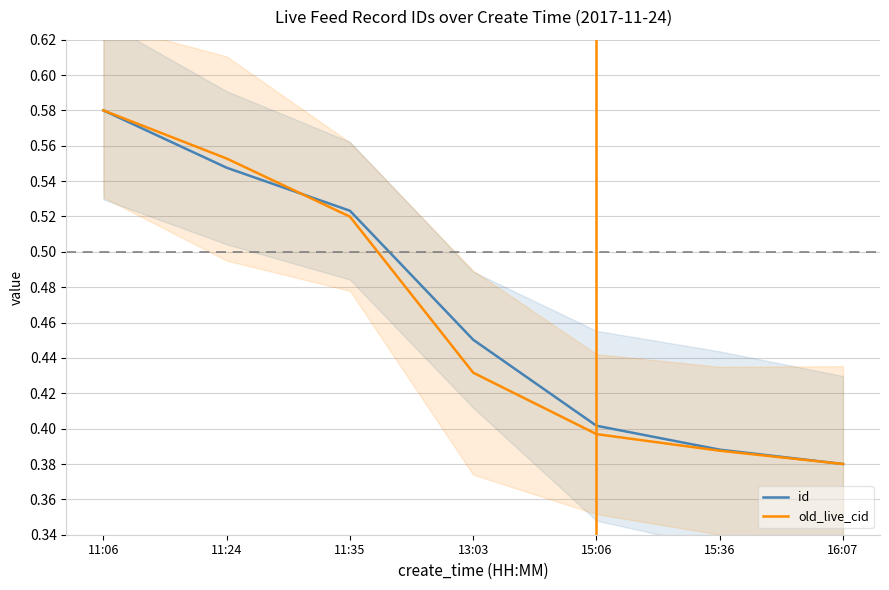

What are all the series names shown in the legend?

id, old_live_cid